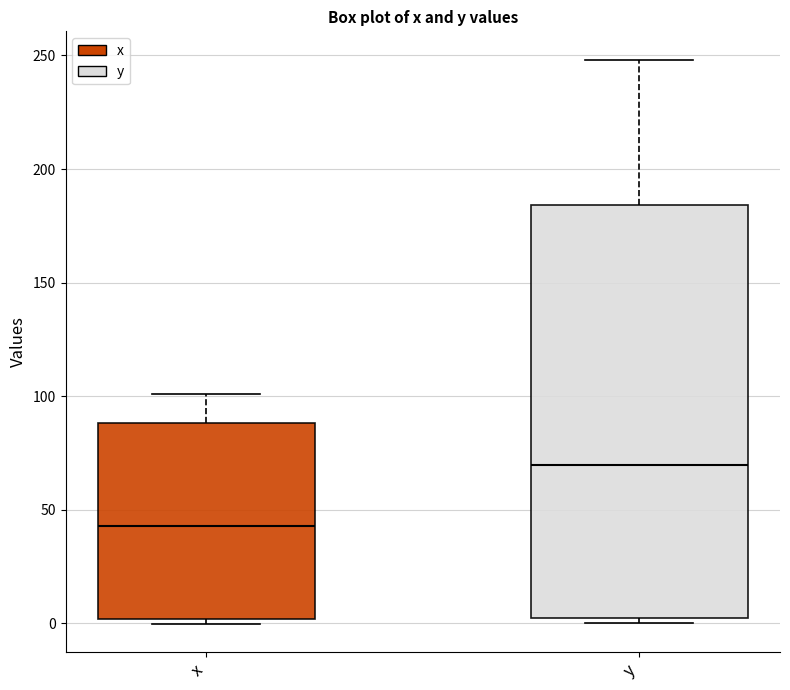

Reading left to right, read every box against the y-axis: the position of its median line, the range the box covers, and the ends of its whiskers. The values are not printed on the chart, so give them approximately, as read against the axis.

x: median 45, box 0 to 90, whiskers 0 (just below the box's lower edge) to 100
y: median 70, box 5 to 185, whiskers 0 to 250